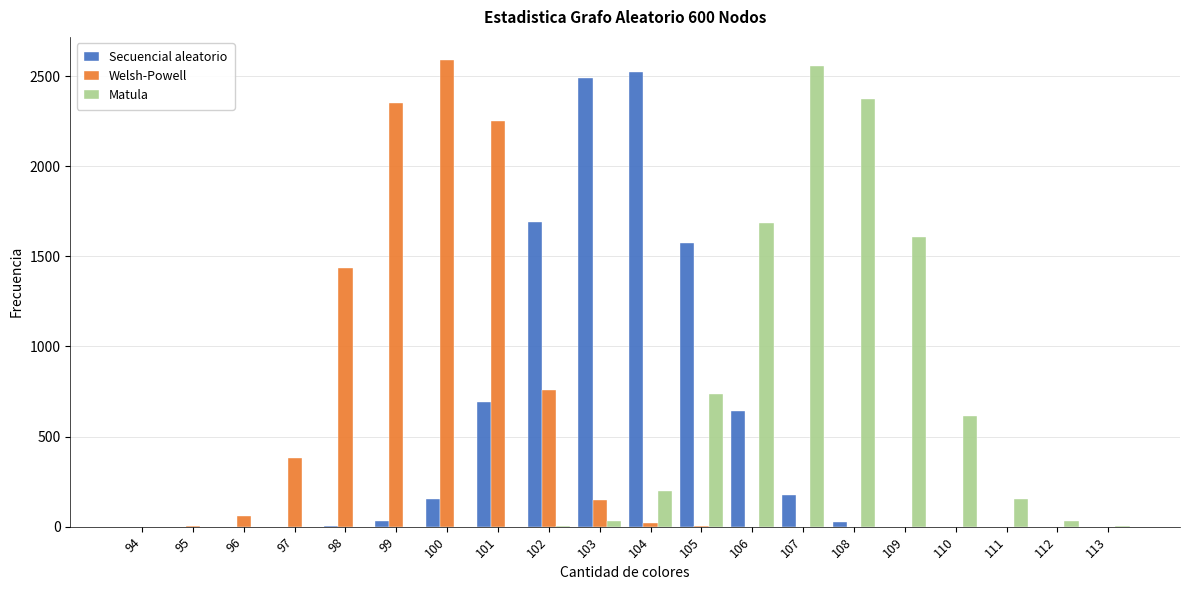

What is the greatest value displayed?

2588